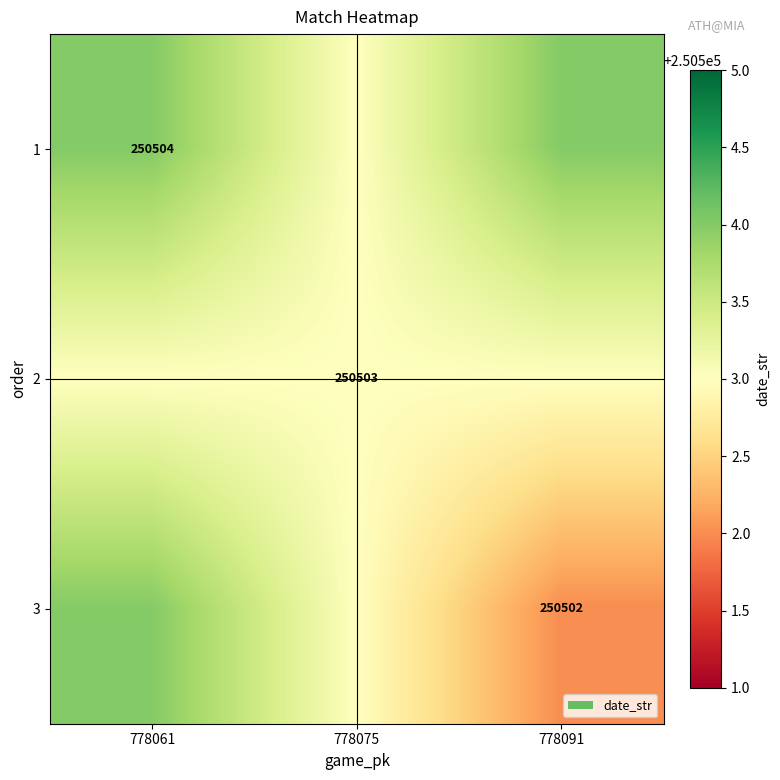

True or false: 1 has a value of 423629 at 778061.

False